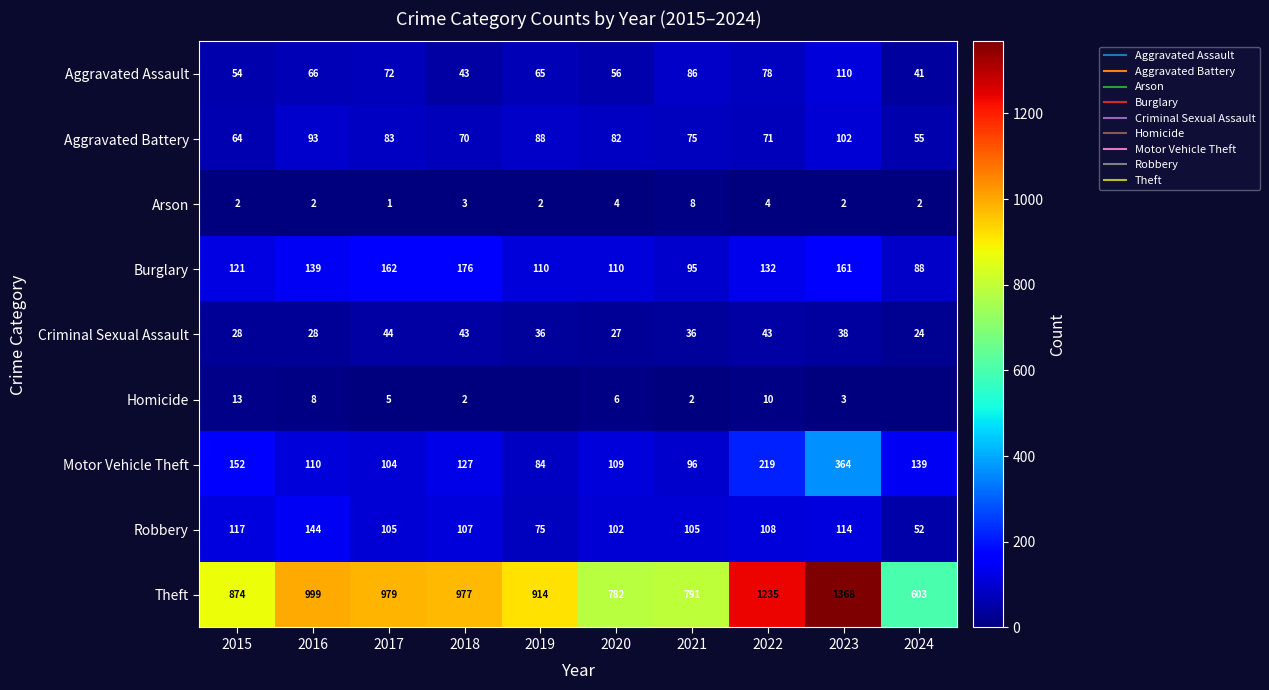

What is the difference between the highest and lowest values at 2015?

872